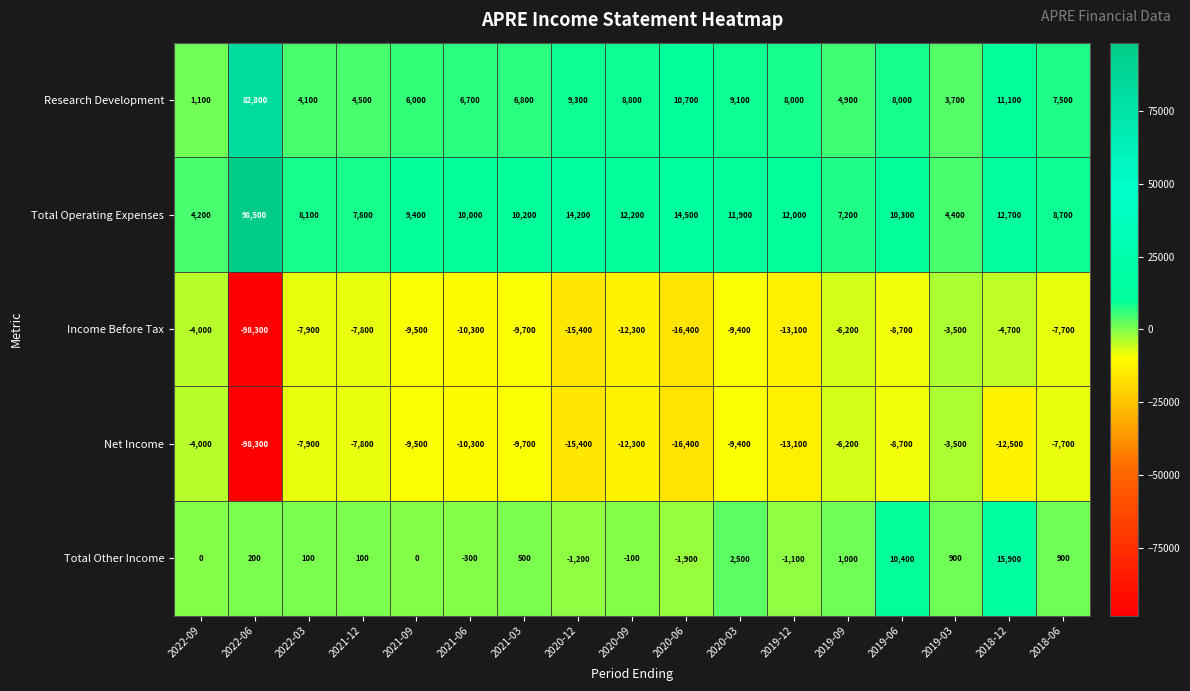

At which label does Income Before Tax reach its peak?

2019-03